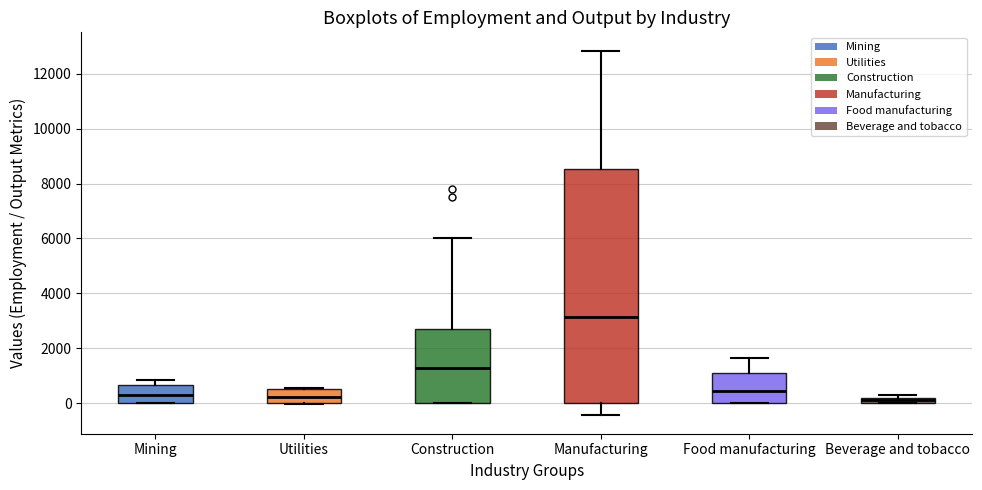

Which box is the tallest, from its lower edge to its upper edge?

Manufacturing